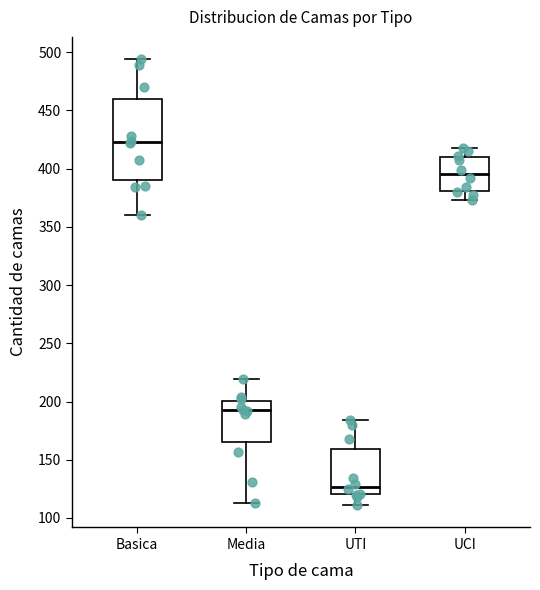

Which box is the tallest, from its lower edge to its upper edge?

Basica